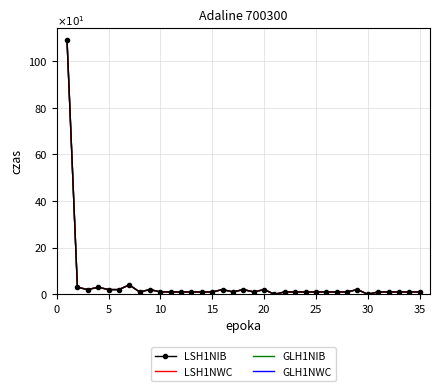

What are all the series names shown in the legend?

LSH1NIB, LSH1NWC, GLH1NIB, GLH1NWC